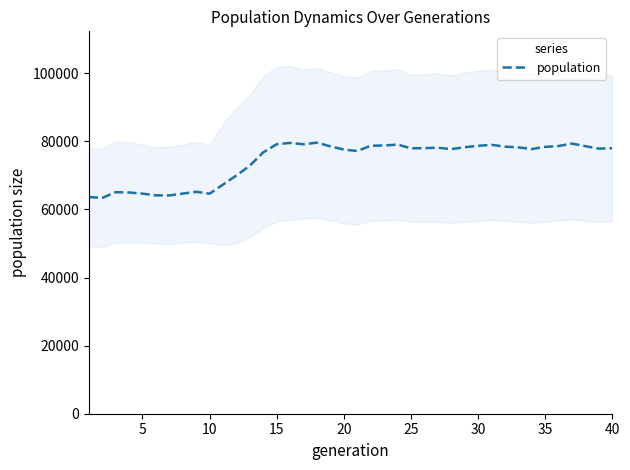

How many interior local valleys (lower than both neighbors) does the data have?

9